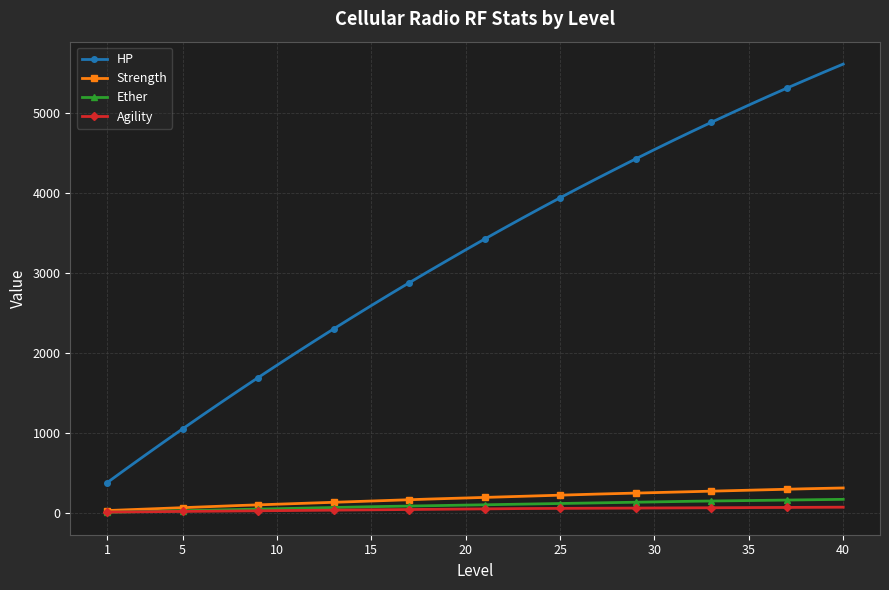

Which series has the widest spread of values?

HP